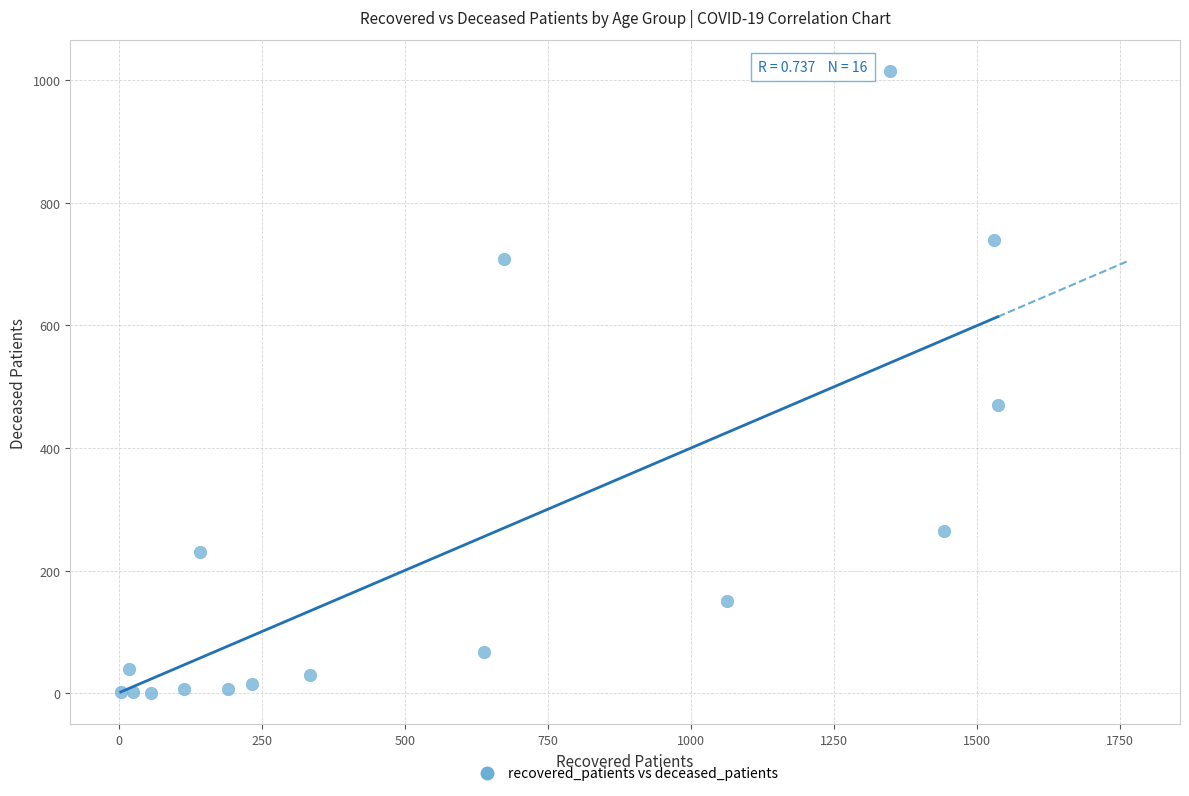

What Y value in the scatter plot is closest to 507?

471